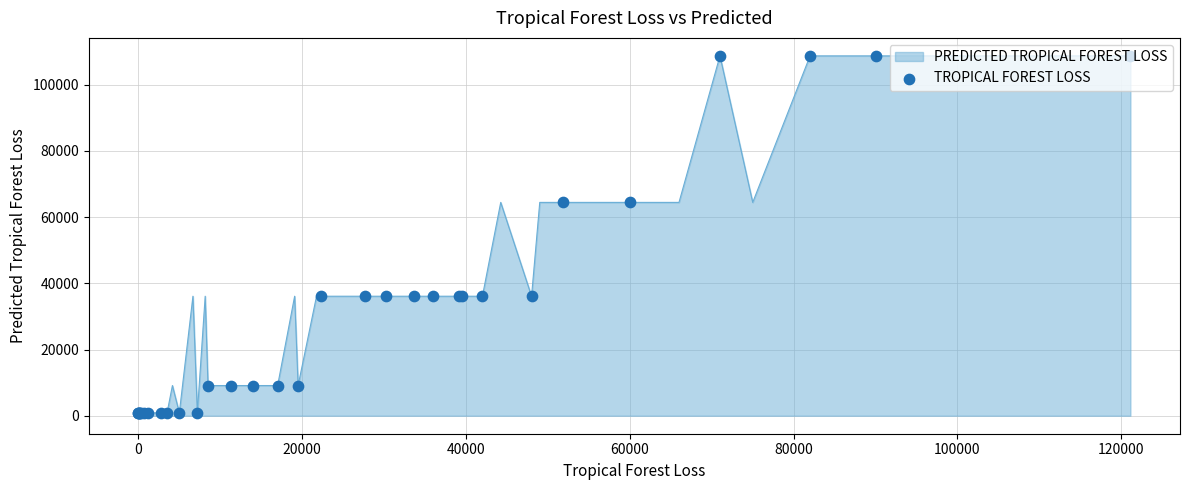

What is the greatest value displayed?

108723.1